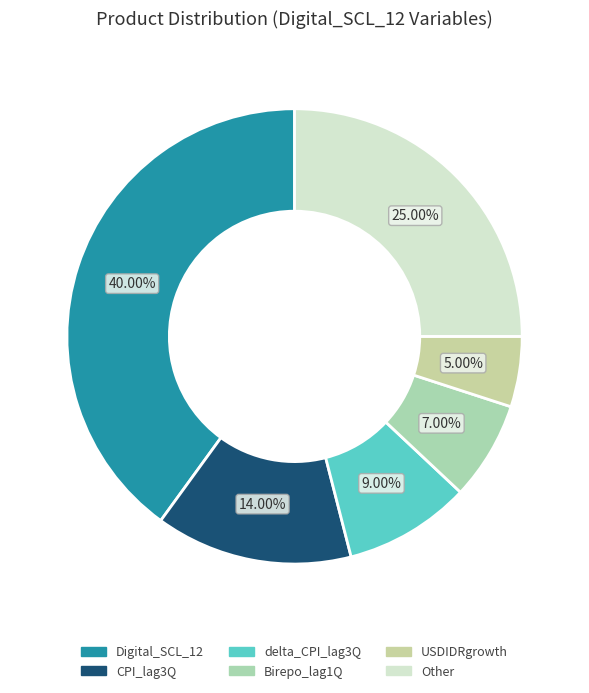

Count the number of slices in the pie.

6